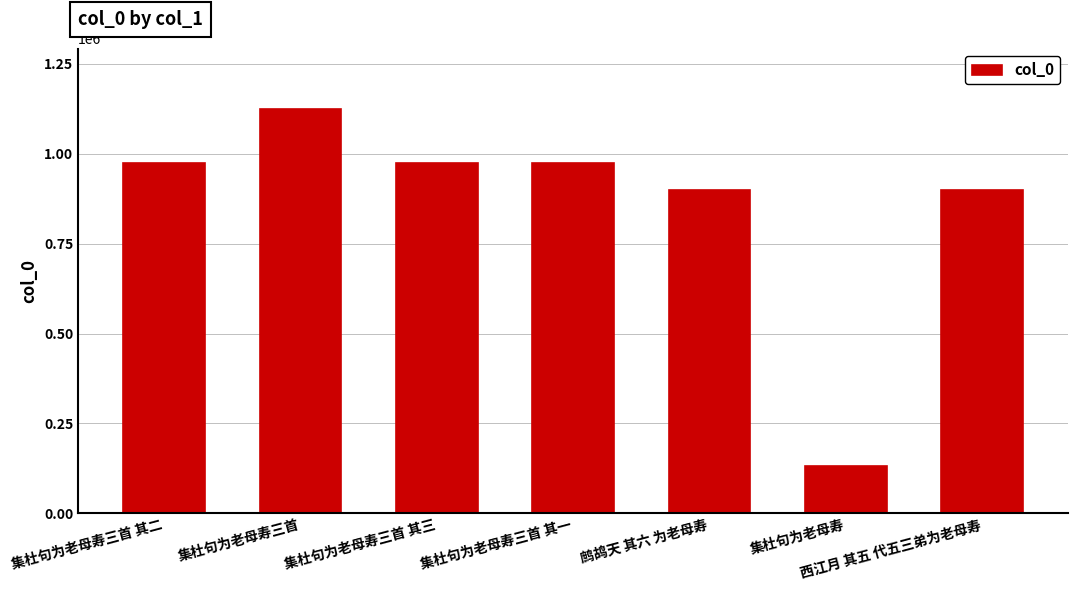

What is the difference between the maximum and minimum values?

991434